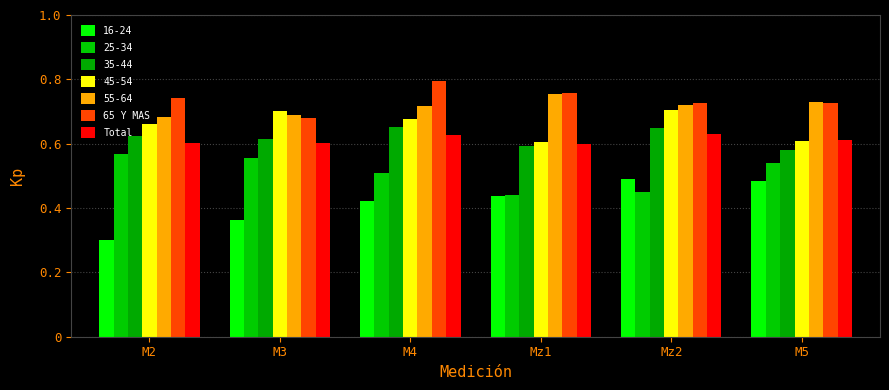

What position from the left is Mz2?

5